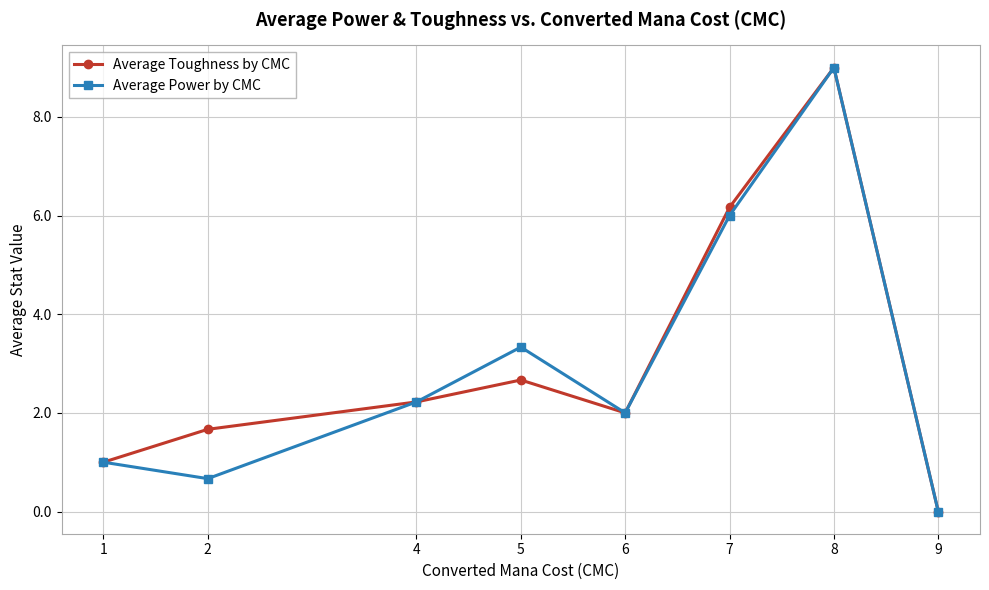

What is the approximate value of Average Power by CMC at 5?

3.3